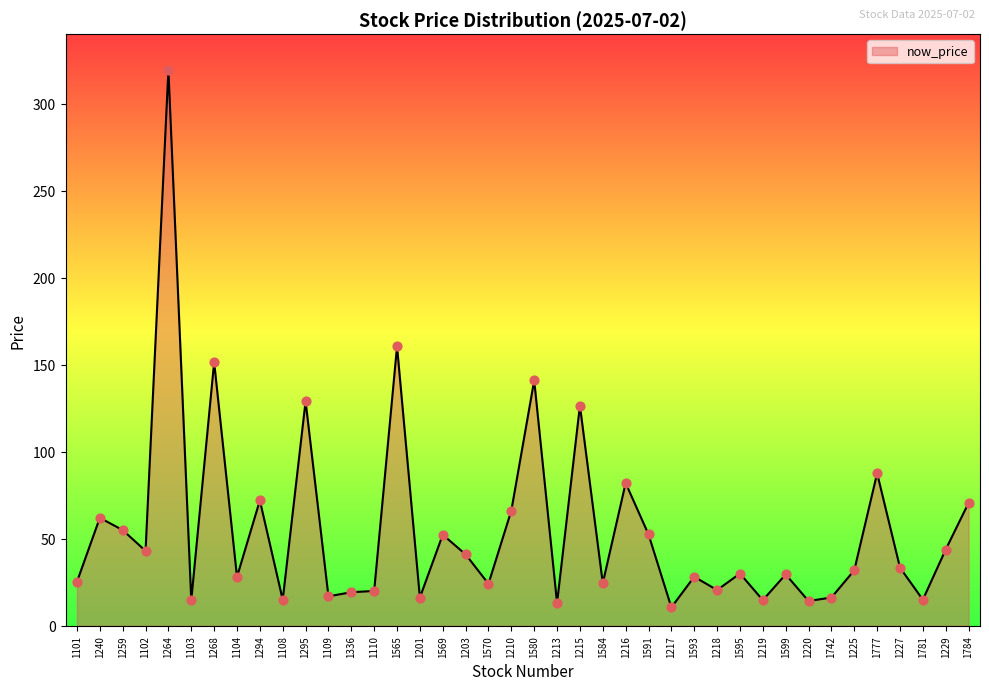

Between 1203 and 1101, which is larger?

1203